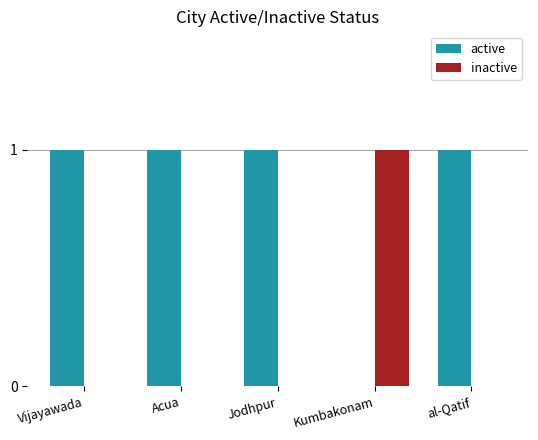

True or false: active has a value of 1 at al-Qatif.

True